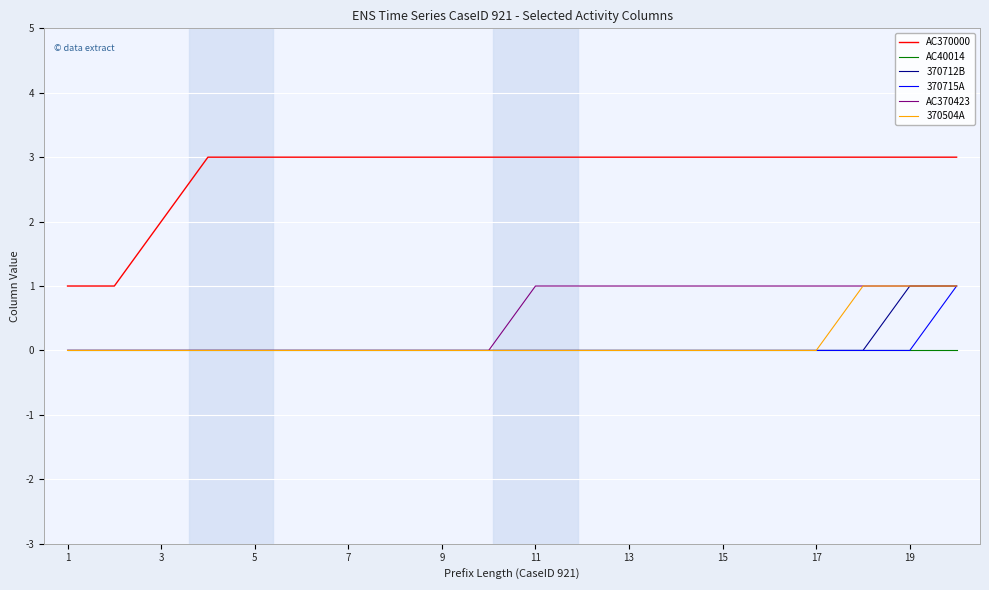

What is the greatest value displayed?

3